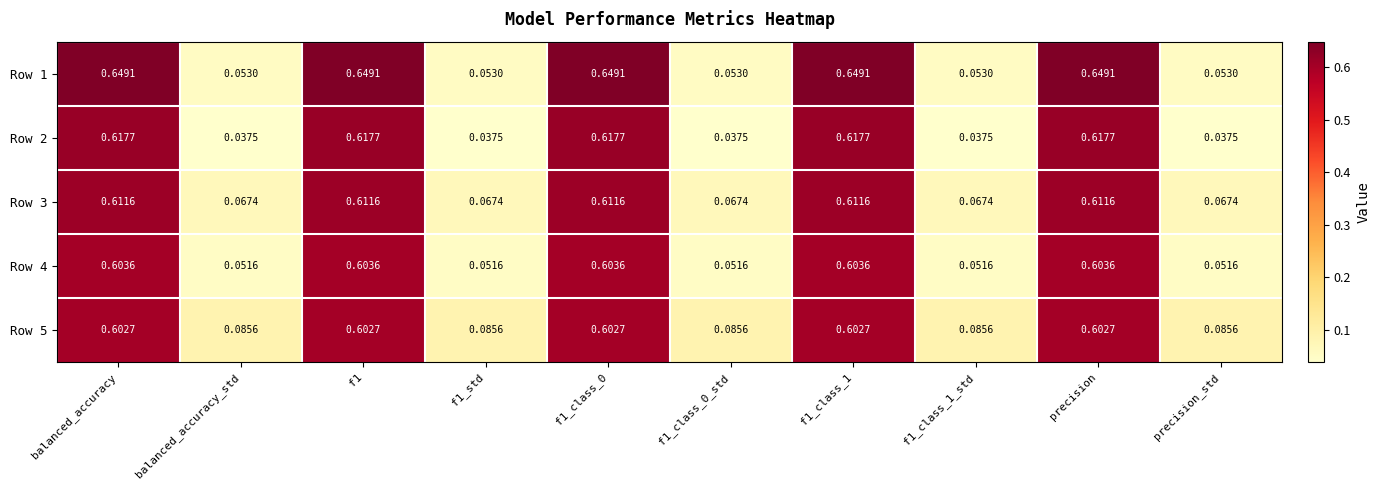

Is the value of Row 4 at balanced_accuracy greater than the value of Row 5 at balanced_accuracy_std?

Yes